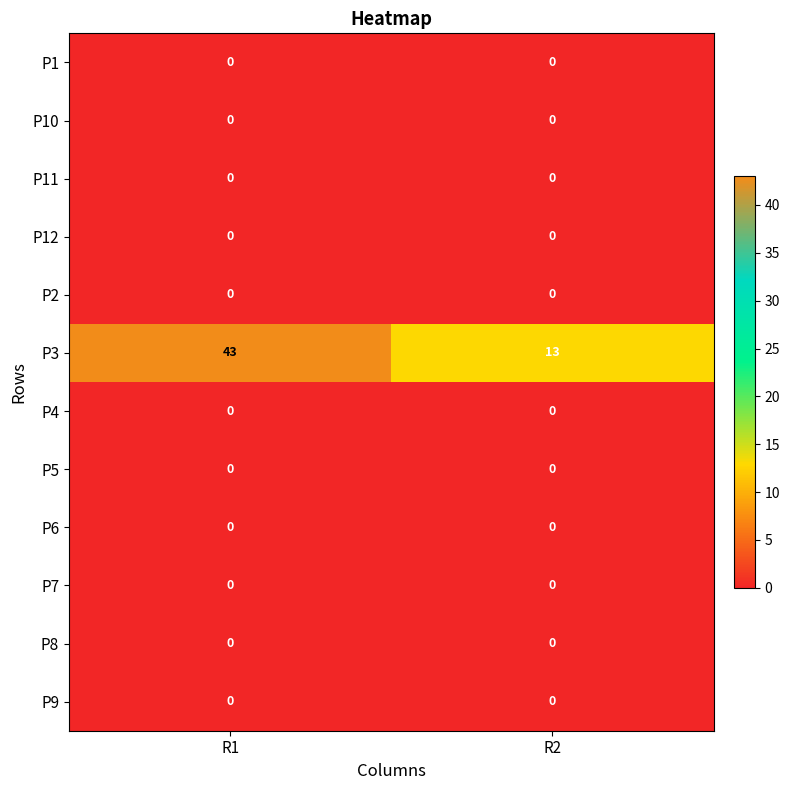

Which series changed the most between R1 and R2?

P3